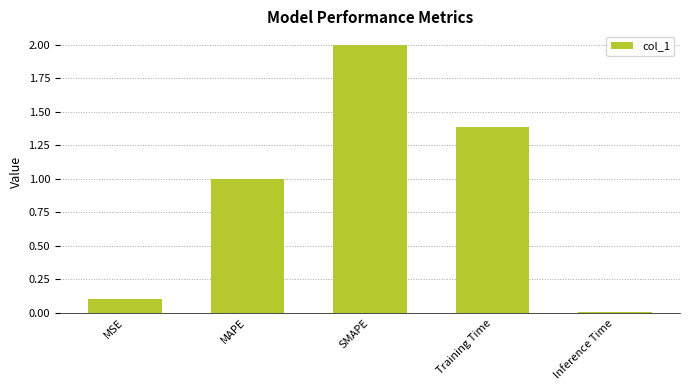

What is the change in value from MAPE to Training Time?

+0.4